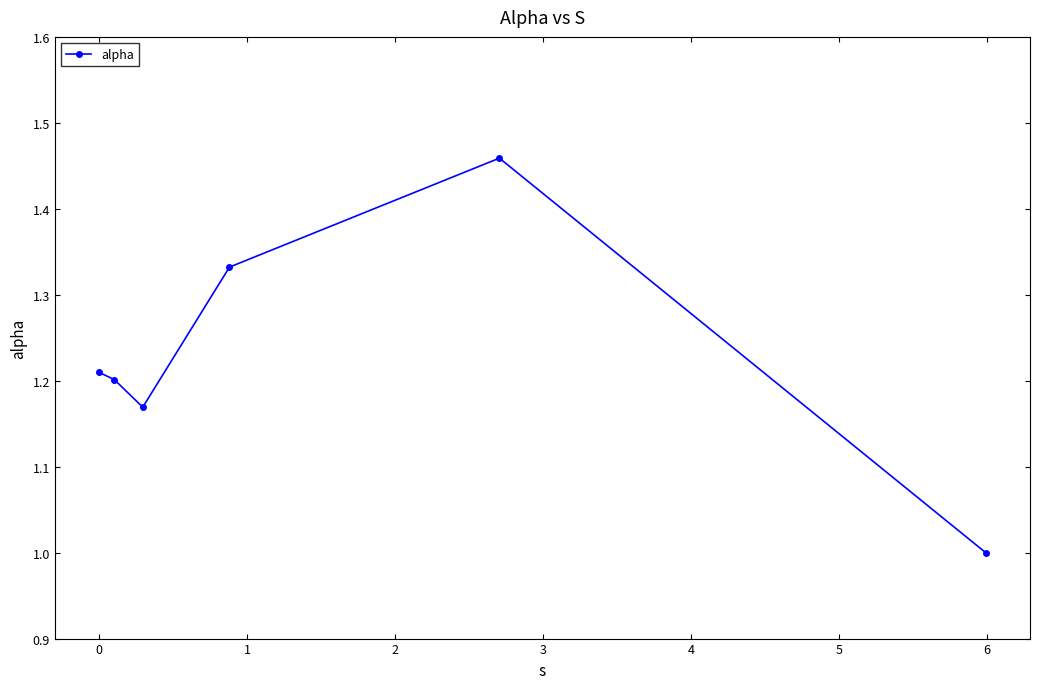

What is the sum of all values?

7.4